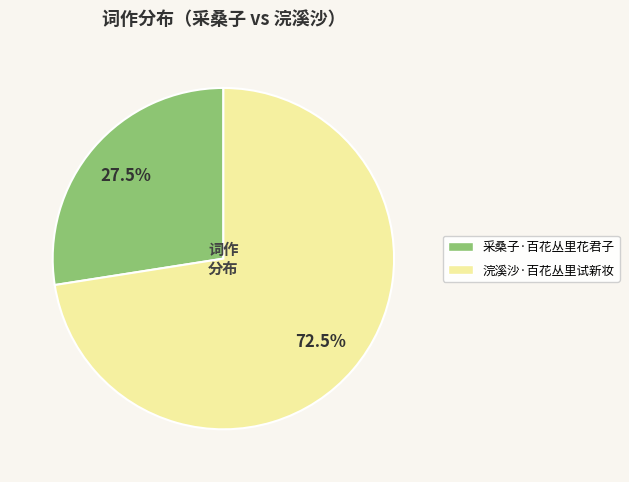

To the nearest percent, what is the difference between the largest and smallest slice percentages?

45%